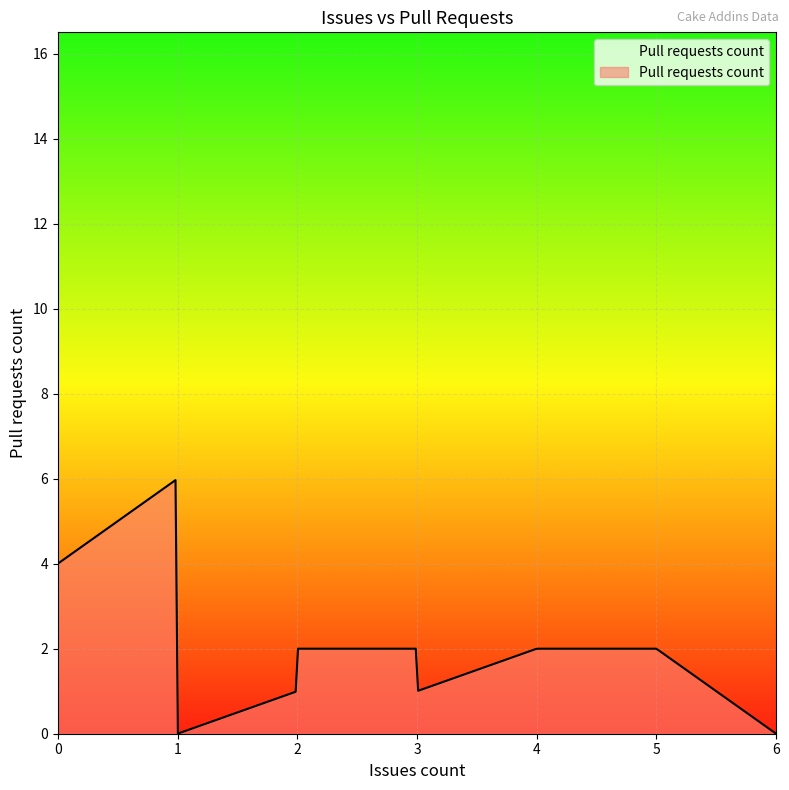

What is the maximum value shown in the chart?

6.0